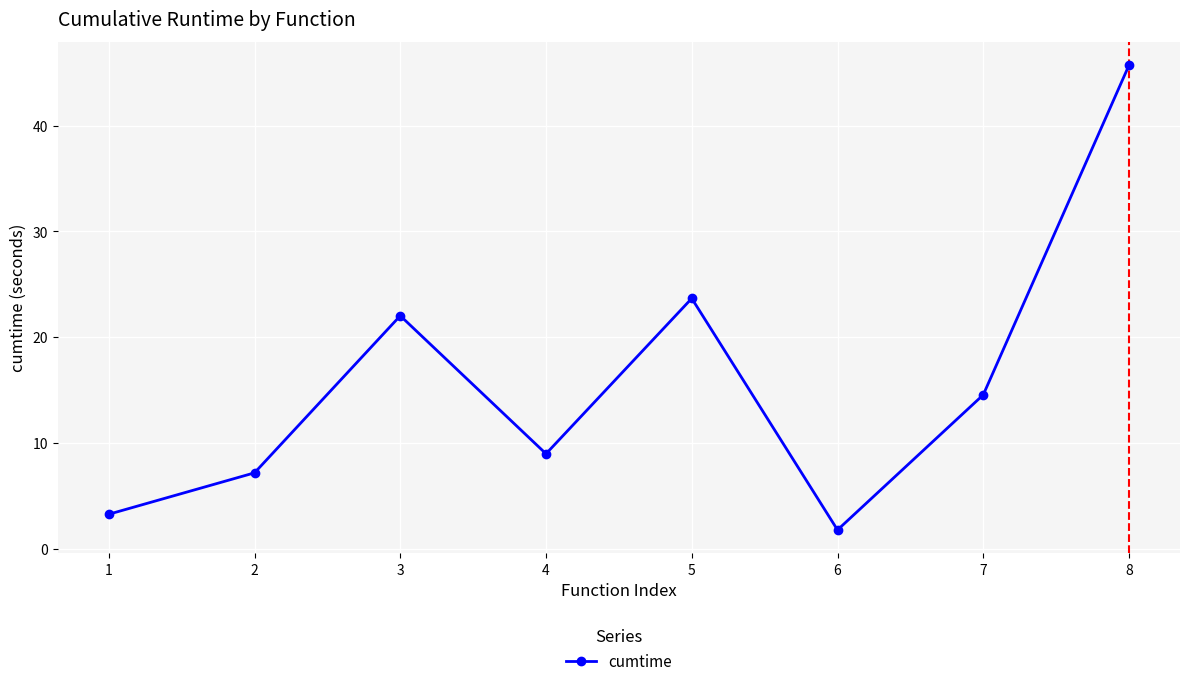

List the labels in order of value, largest first.

8, 5, 3, 7, 4, 2, 1, 6